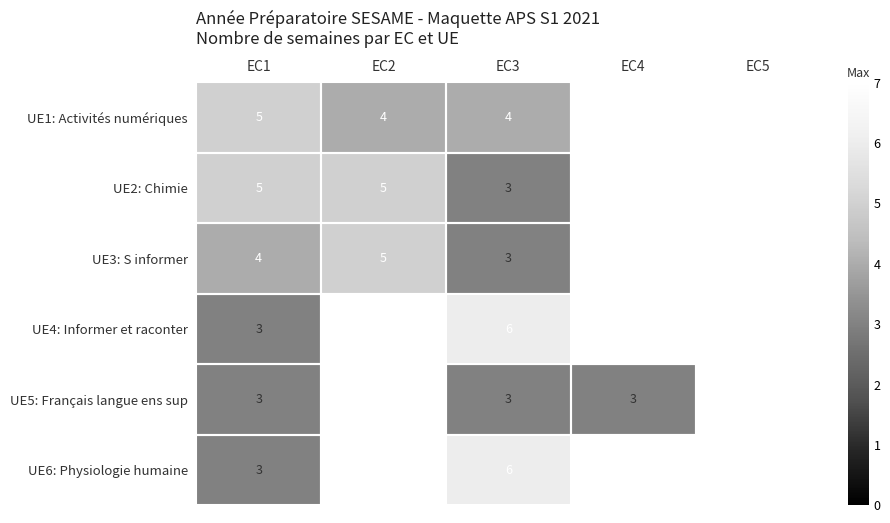

What is the difference between the highest and lowest values at EC3?

3